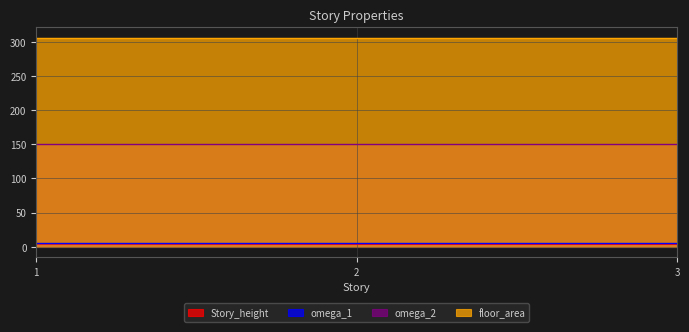

Which series has the largest range (max minus min)?

Story_height